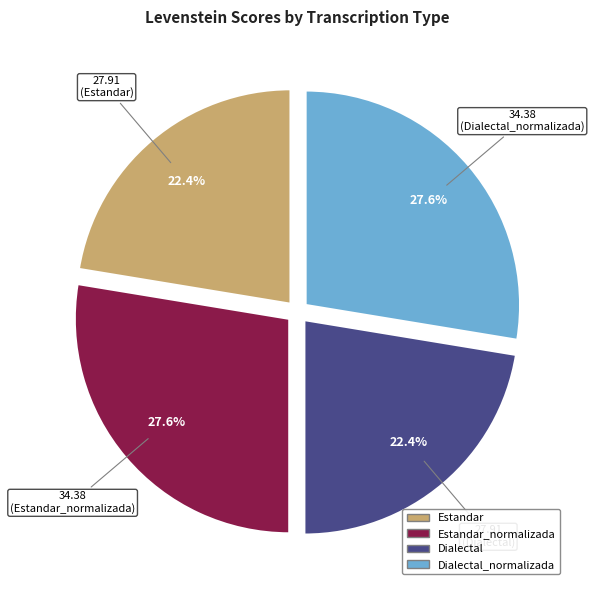

Is there any slice that represents more than half of the pie?

No